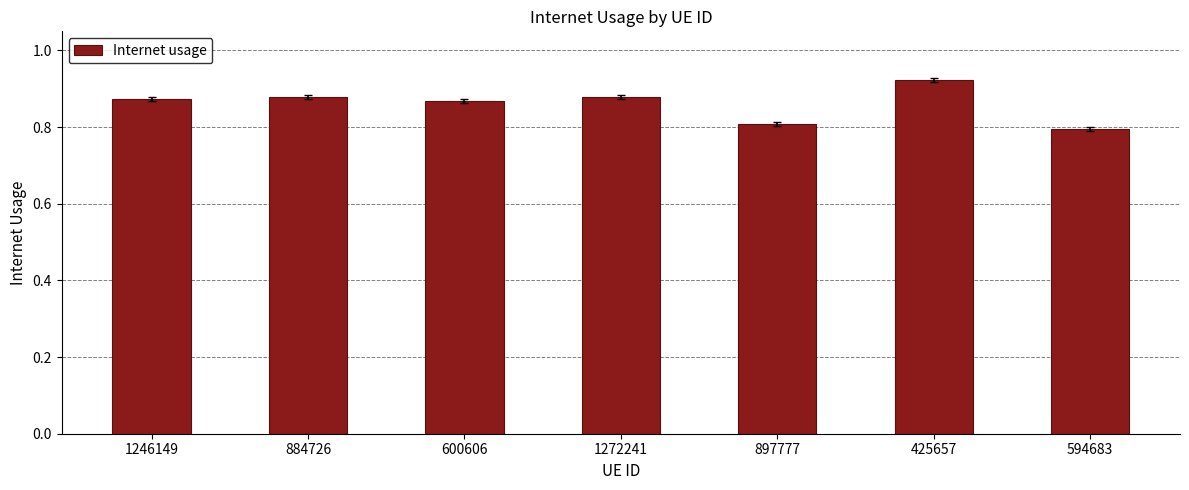

How many values are between 0 and 1?

7